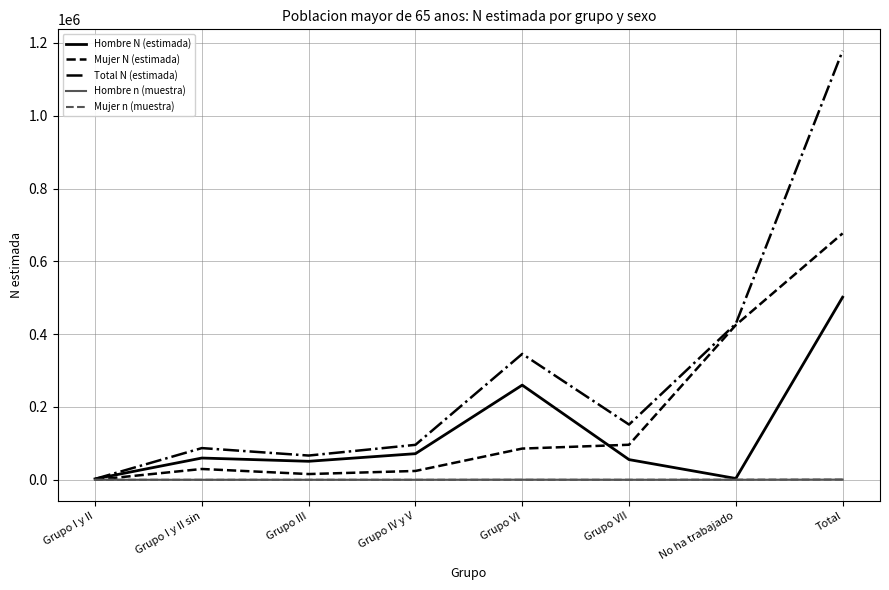

True or false: Total N (estimada) has more than 1 points higher than both neighbors.

True